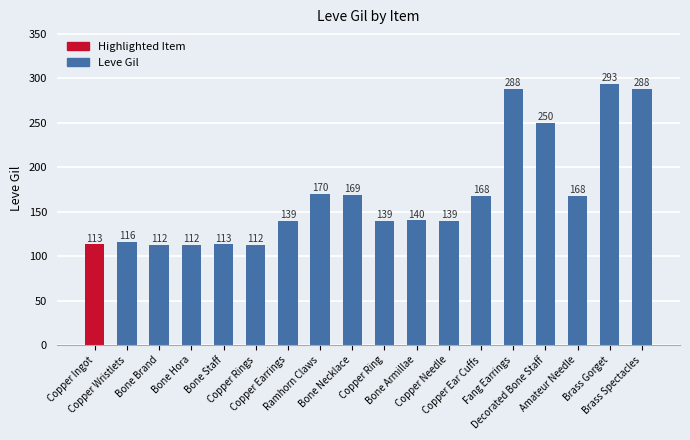

What is the average value?

168